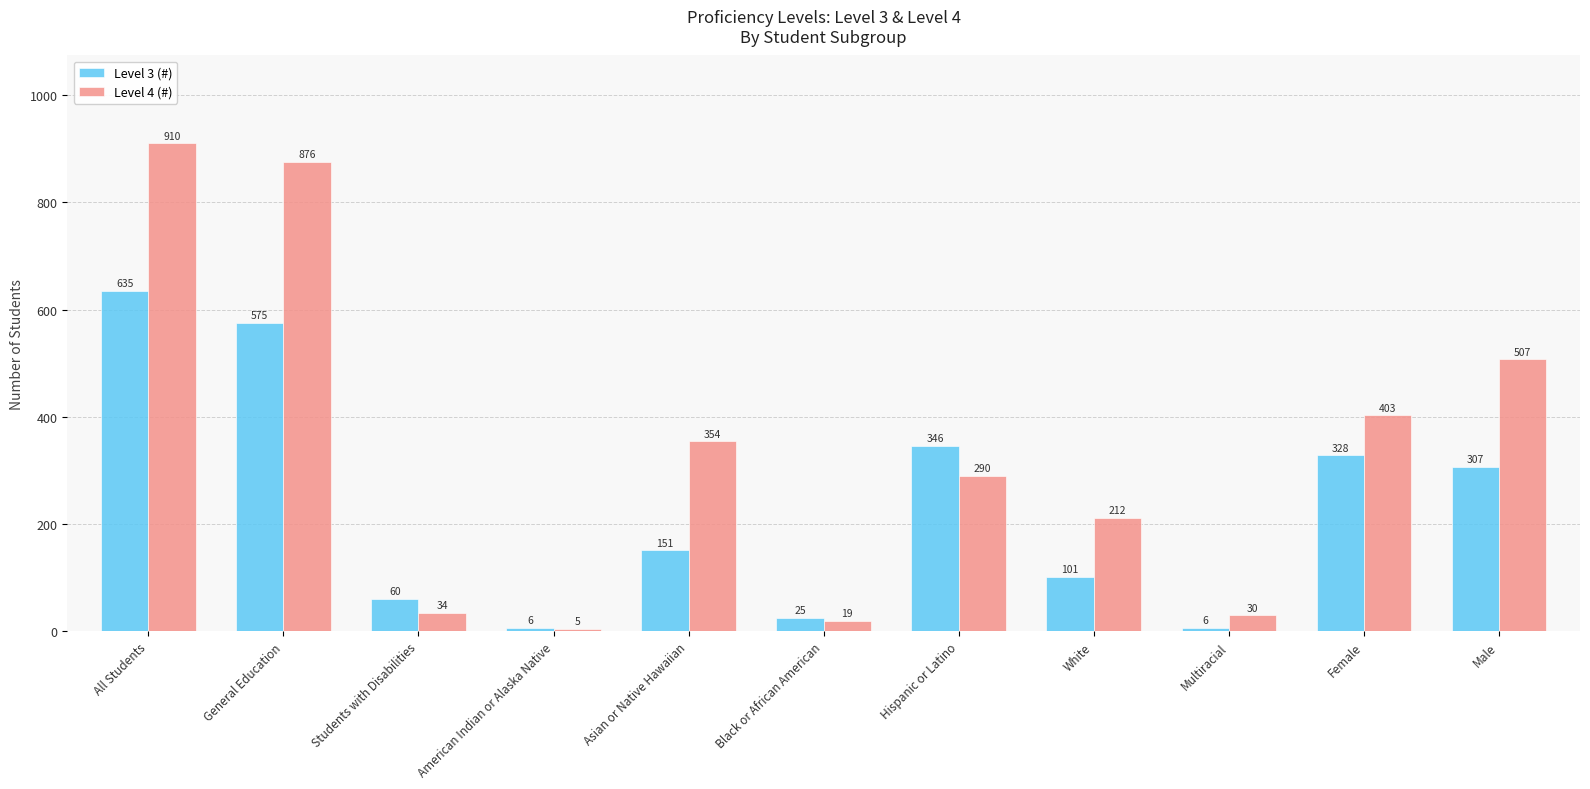

Which label corresponds to the smallest value in the chart?

American Indian or Alaska Native